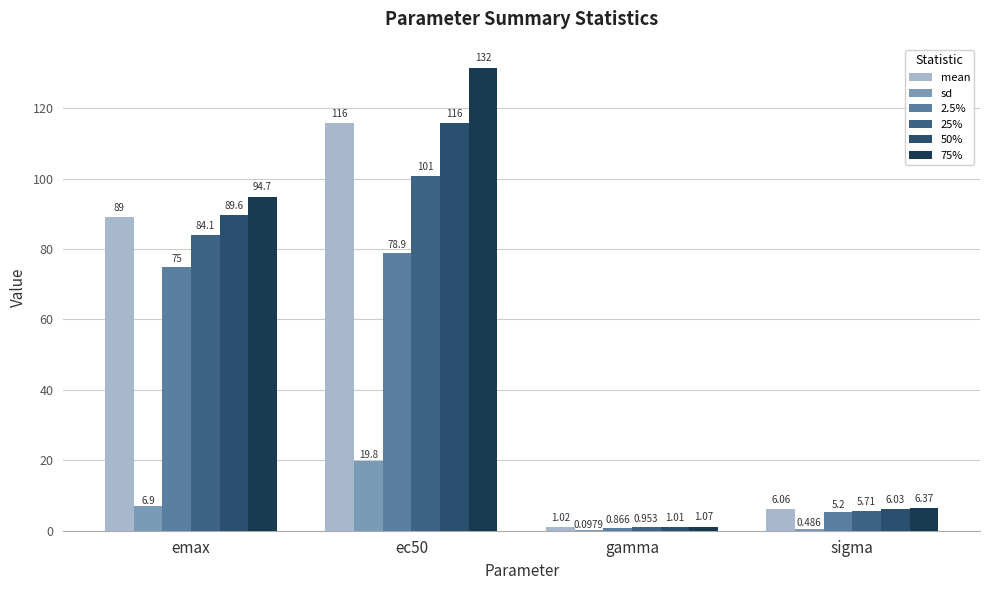

The mean series shows 6.1 at sigma. True or false?

True